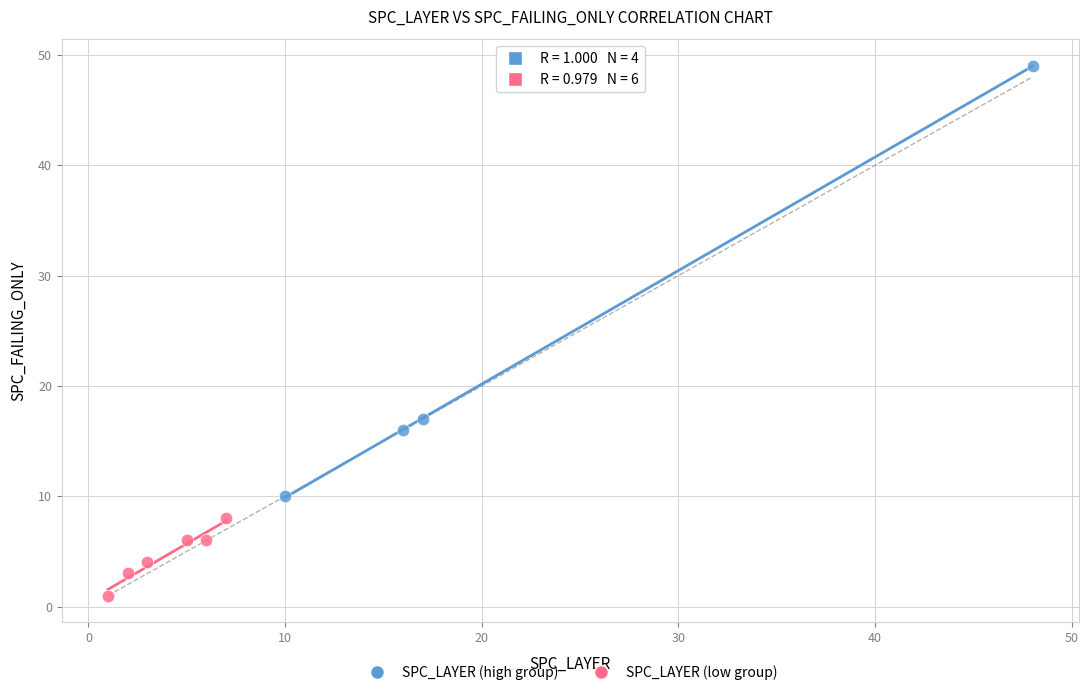

Which series reaches the maximum Y coordinate?

SPC_LAYER (high group)